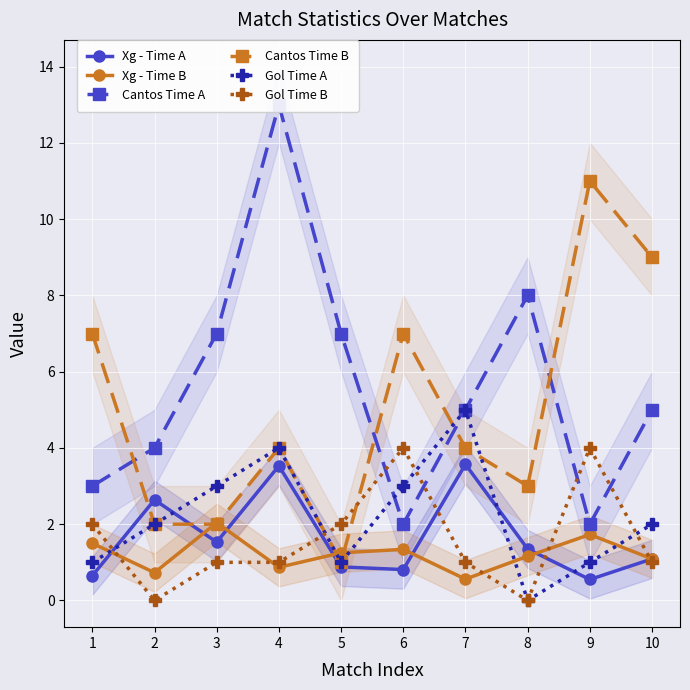

At how many categories does at least one series exceed 4?

9